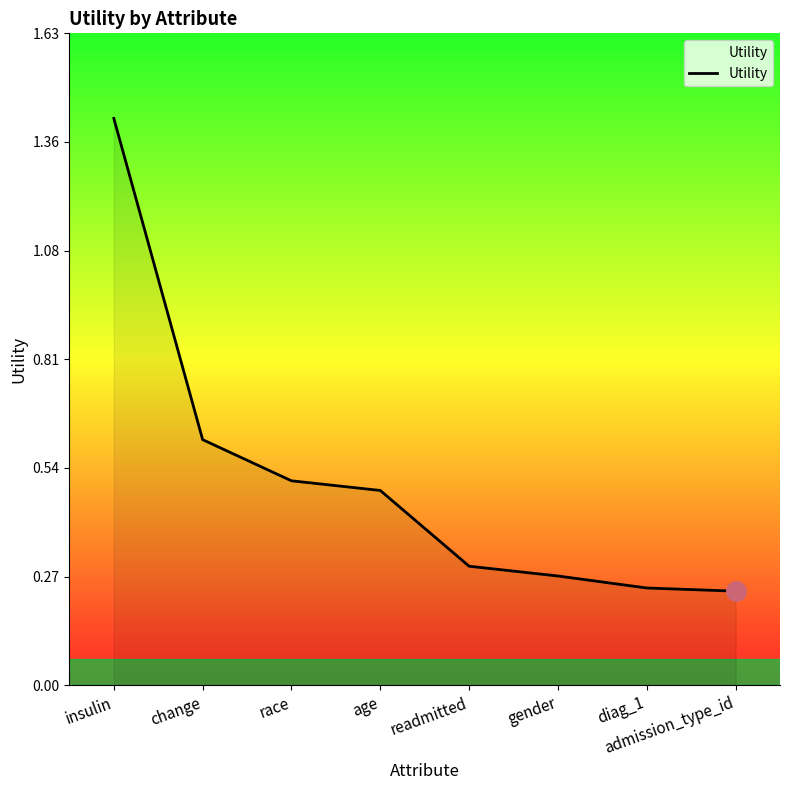

What is the difference between the maximum and minimum values?

1.2